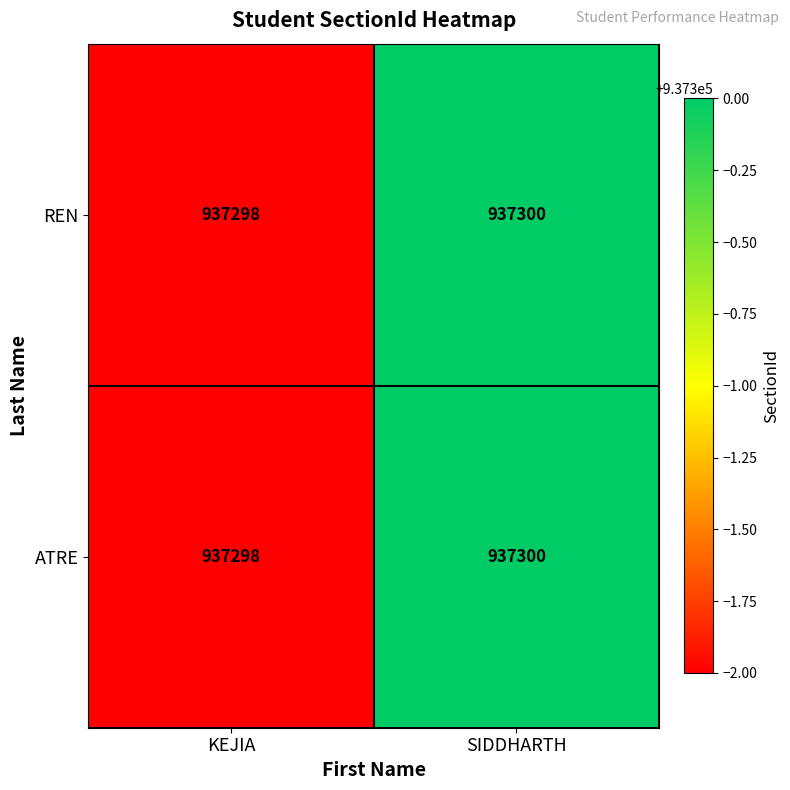

Reading left to right, what are all the values shown in this chart?

REN: KEJIA=937298	SIDDHARTH=937300
ATRE: KEJIA=937298	SIDDHARTH=937300